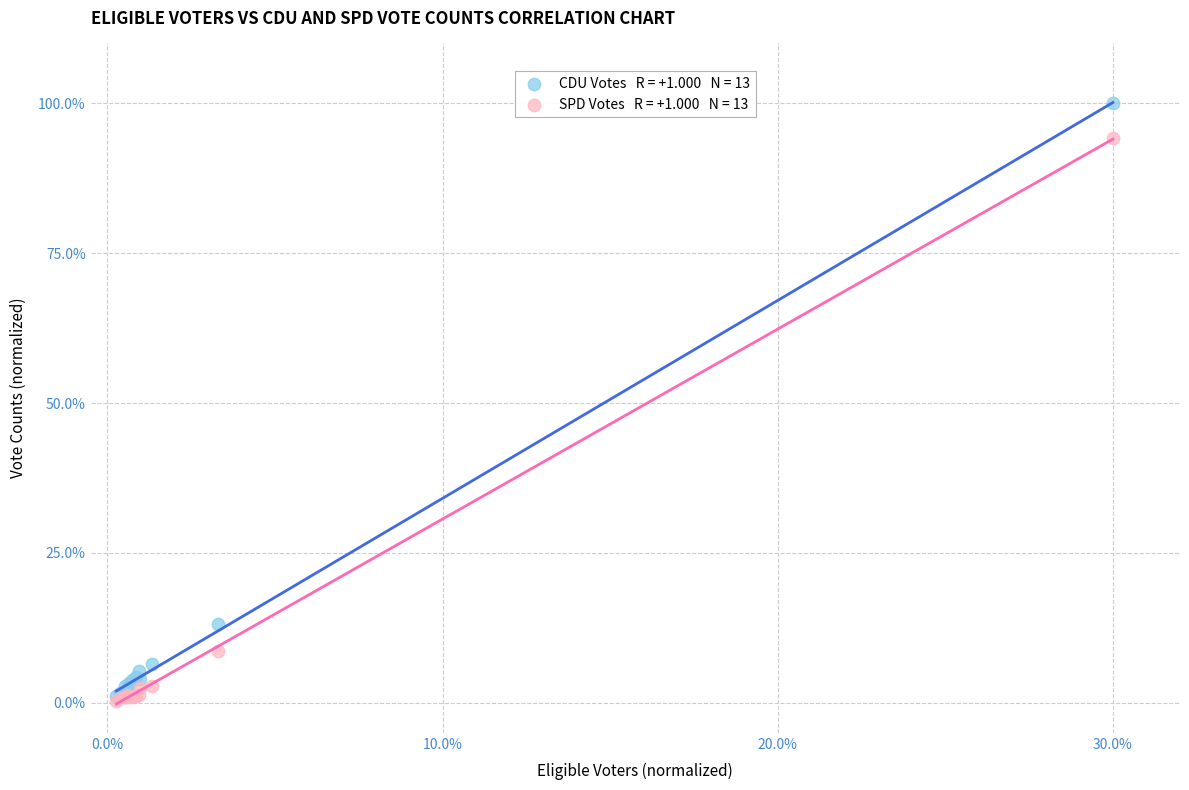

Across all series, what Y value is closest to 50?

13.1